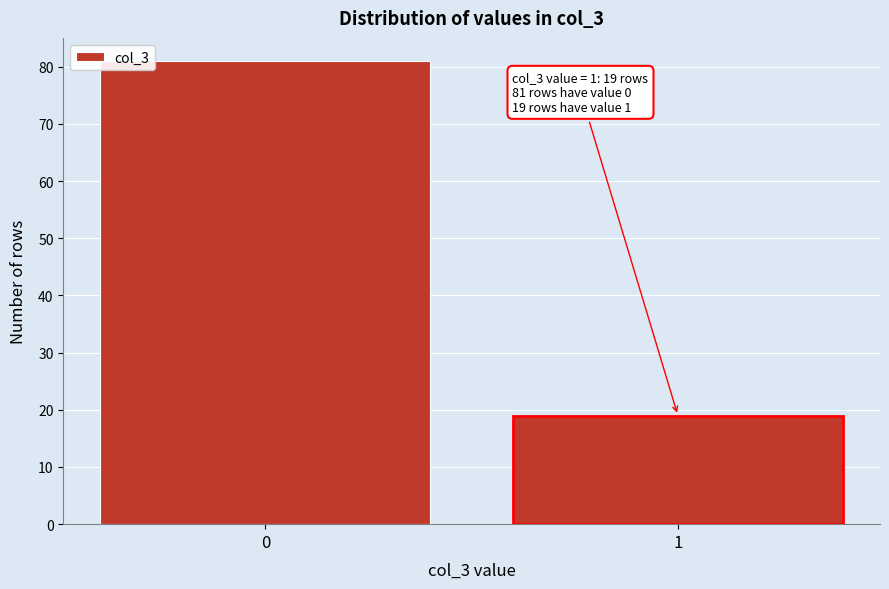

Reading left to right, extract all data points from this chart.

0=81	1=19